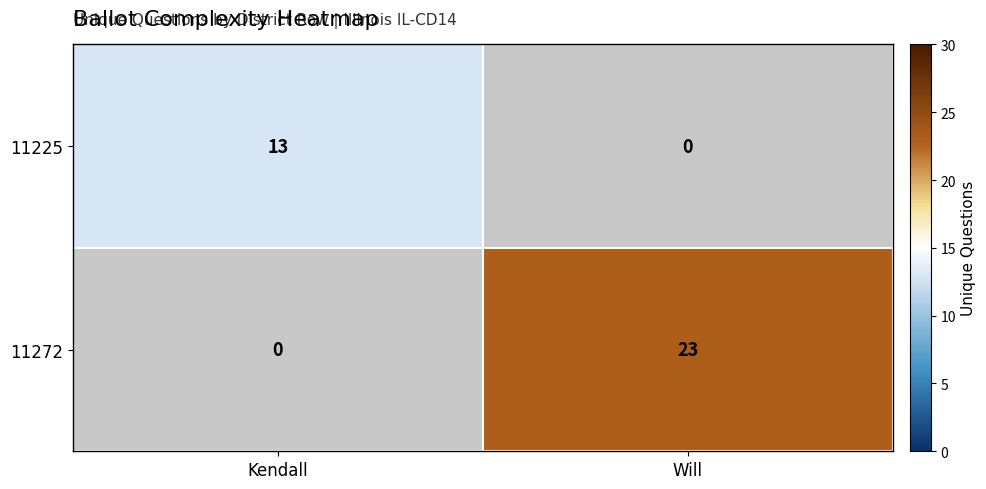

Is the value of 11272 at Will greater than the value of 11225 at Kendall?

Yes